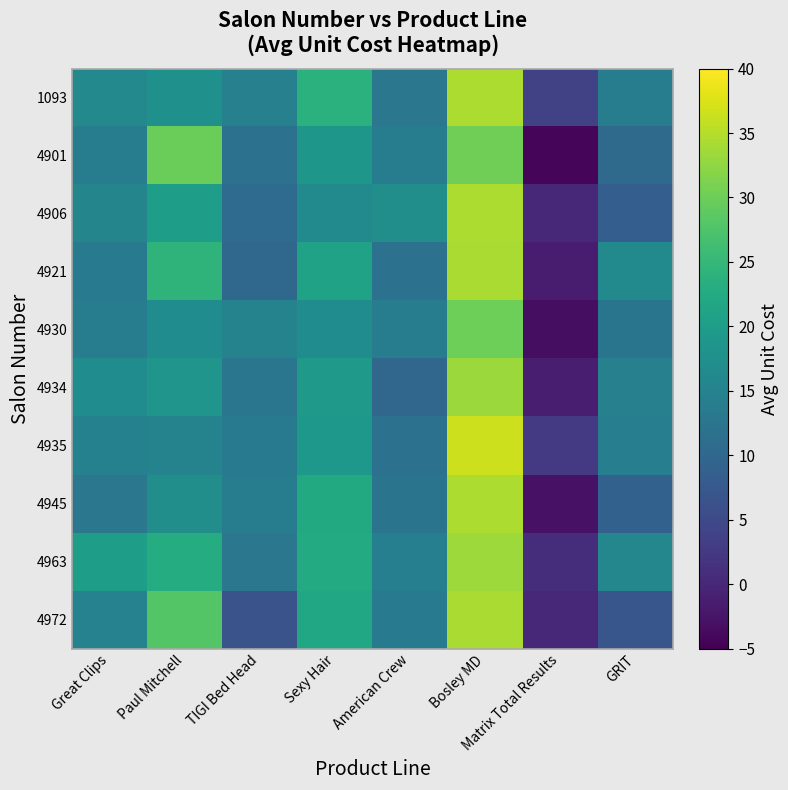

Which series has the largest range (max minus min)?

4945